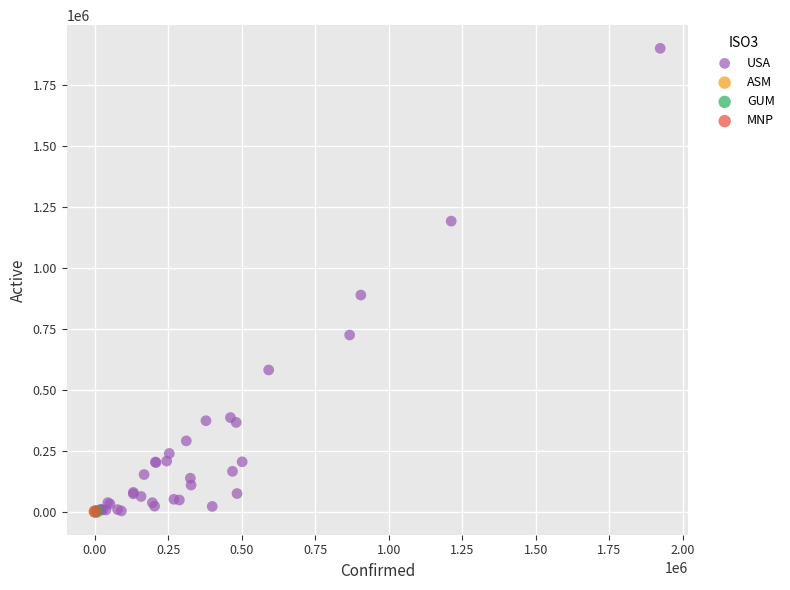

What are all the series names shown in the legend?

USA, ASM, GUM, MNP